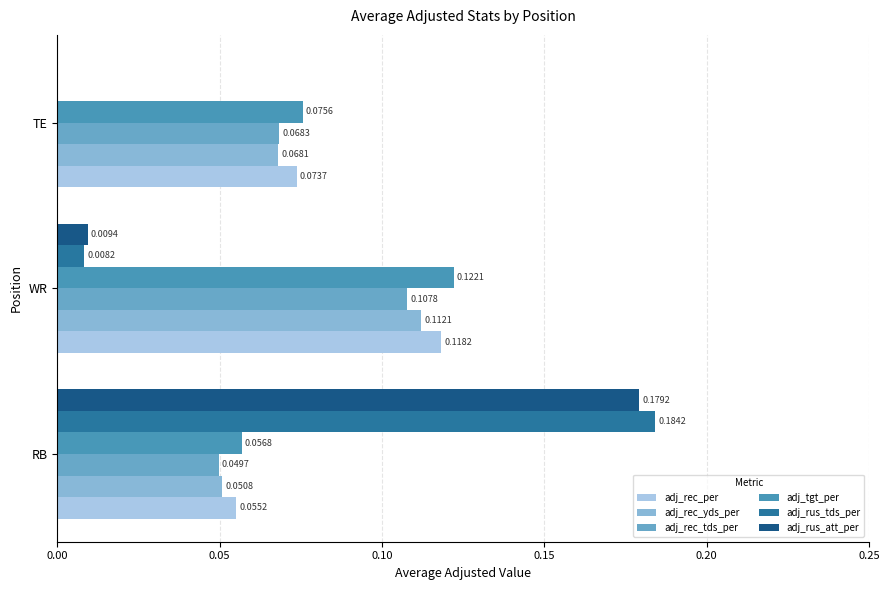

How many series are shown in this chart?

6